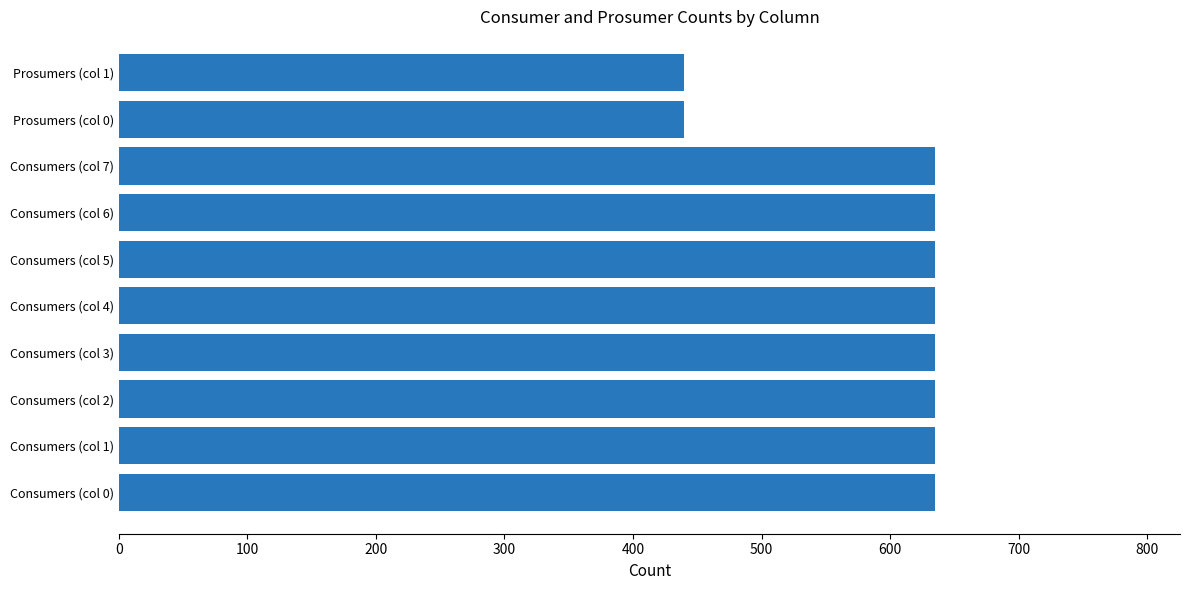

Reading bottom to top, transcribe all the data shown in this chart.

635	635	635	635	635	635	635	635	440	440